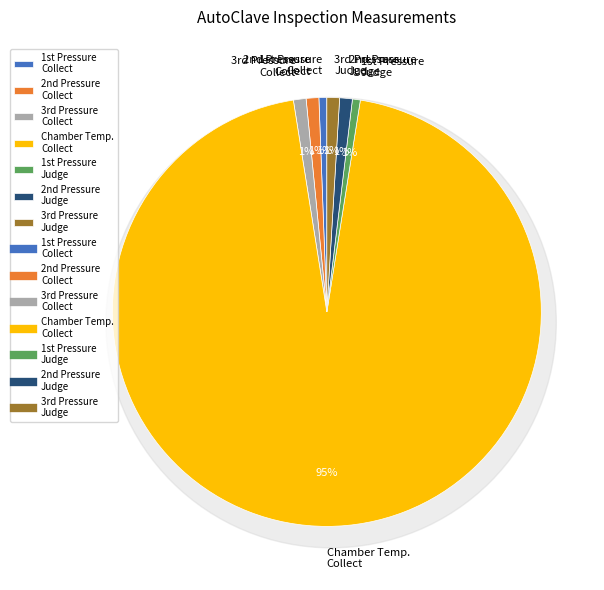

To the nearest percent, what is the average slice percentage?

14%